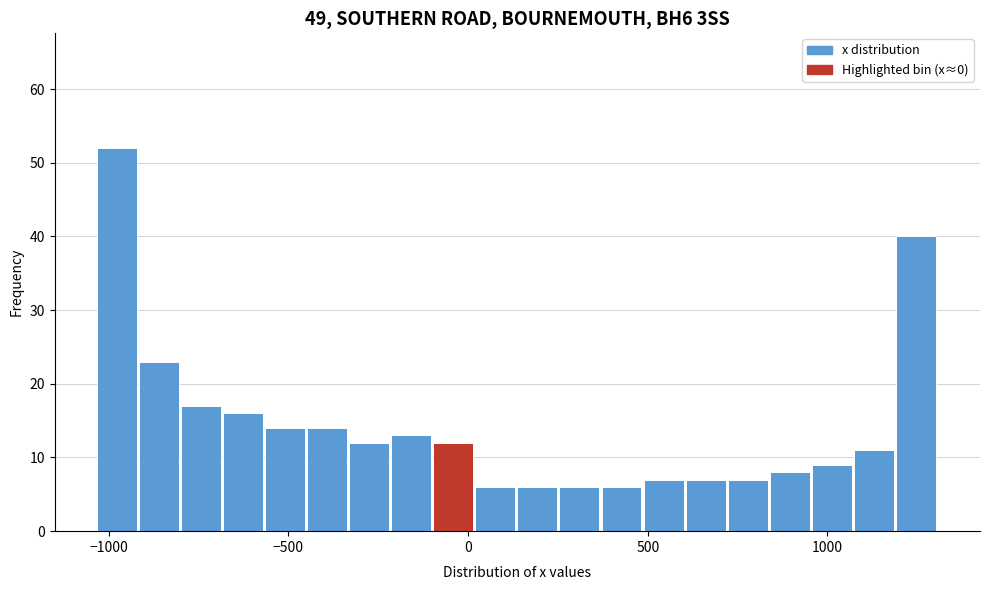

Read against the x-axis, roughly where is the centre of the tallest bar?

-1000